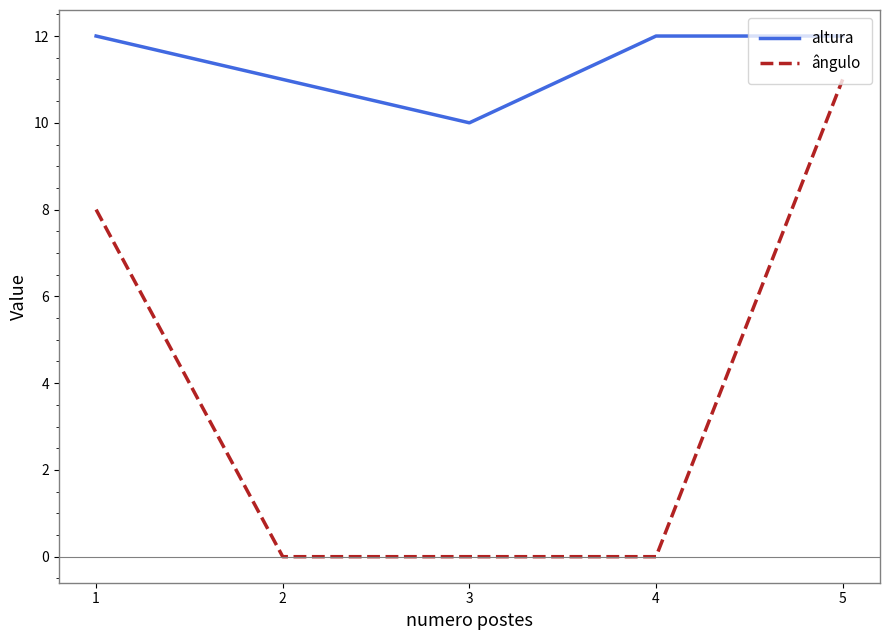

What is the total value across all series at 4?

12